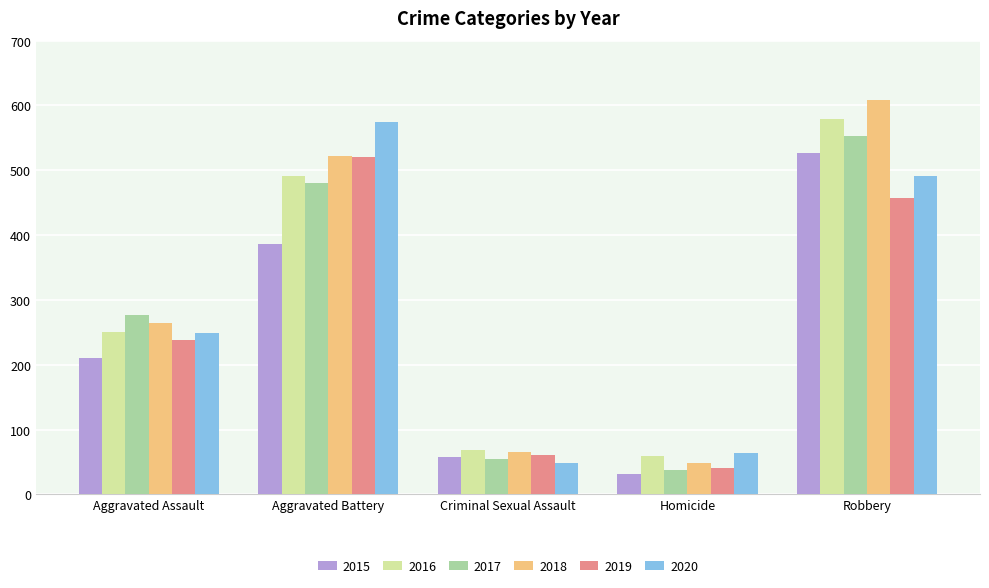

List the labels in order of 2017 value, smallest first.

Homicide, Criminal Sexual Assault, Aggravated Assault, Aggravated Battery, Robbery